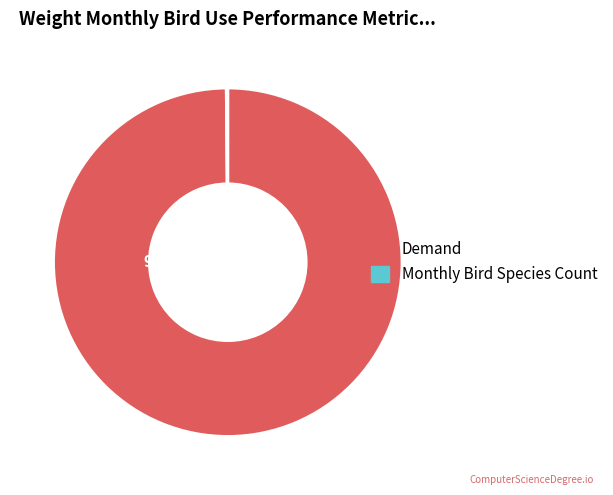

Is it true that Demand is 92% of the pie?

False